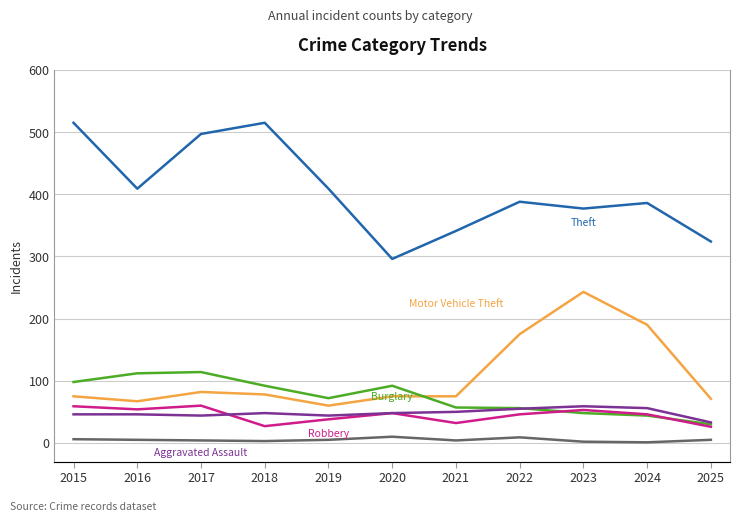

At 2015, list the series in order from largest to smallest.

Theft, Burglary, Motor Vehicle Theft, Robbery, Aggravated Assault, Homicide